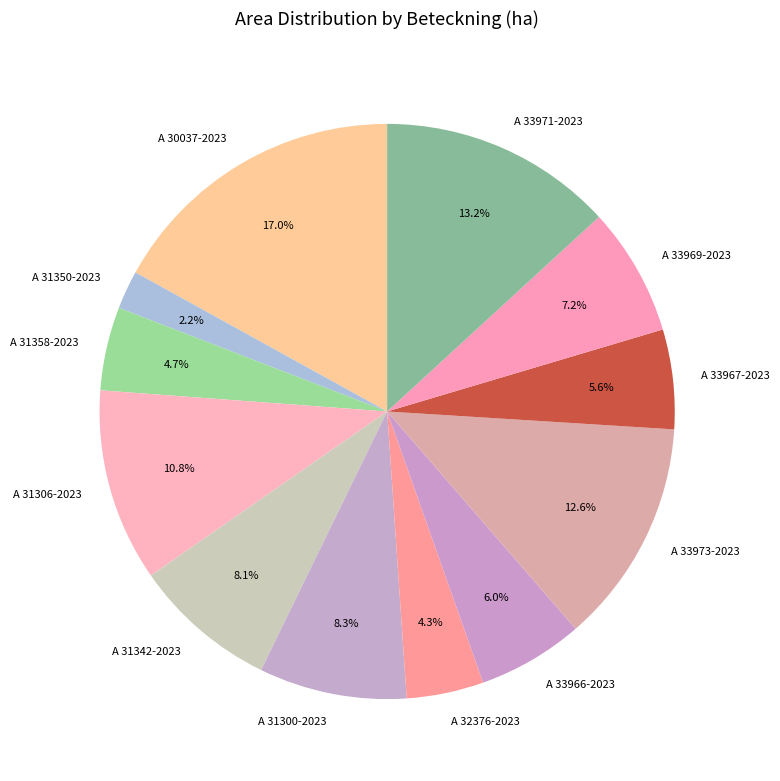

To the nearest percent, what is the difference between the largest and smallest slice percentages?

15%